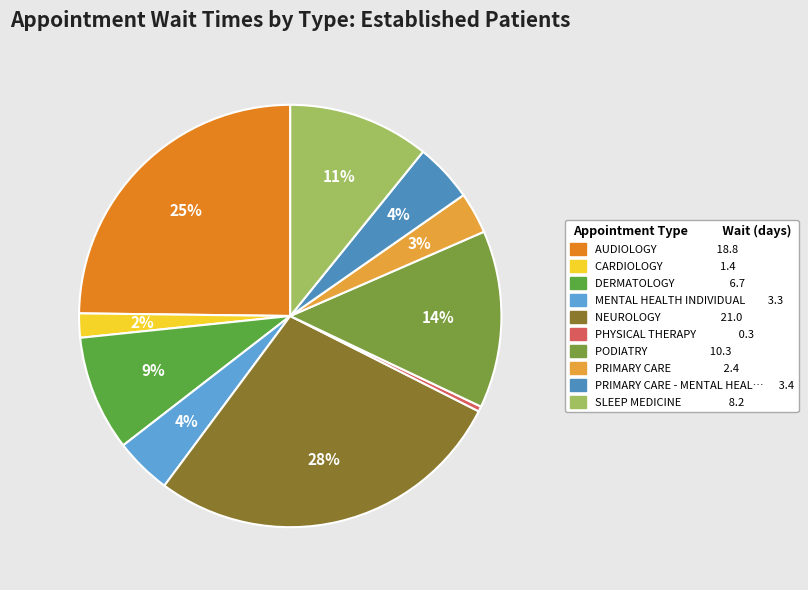

Does any single category account for the majority?

No